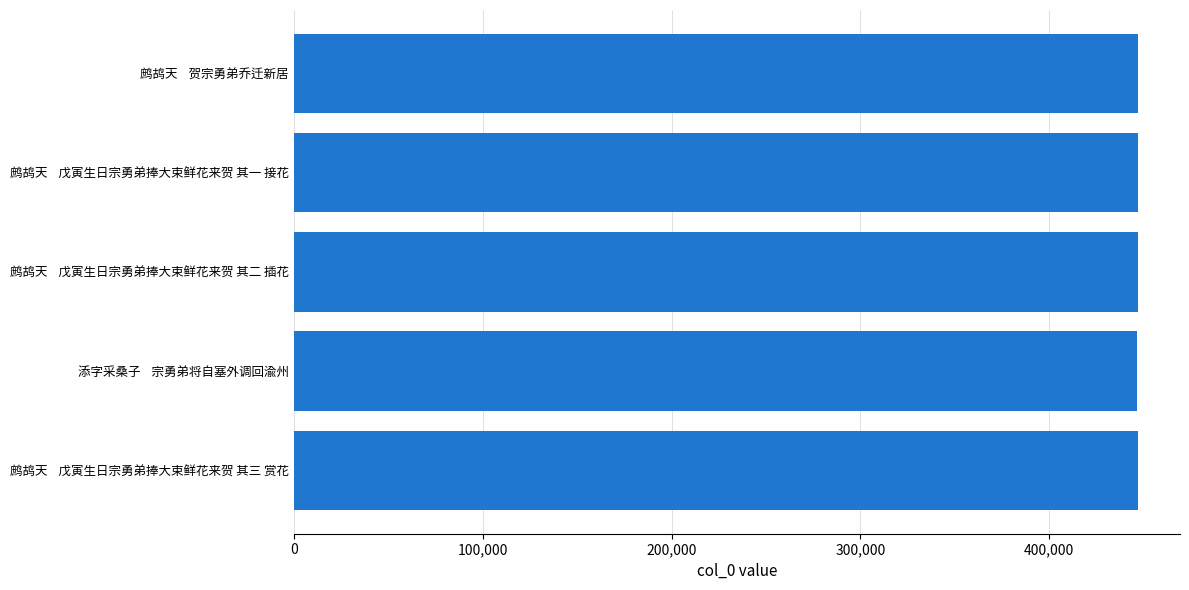

Does the chart contain stacked bars?

No